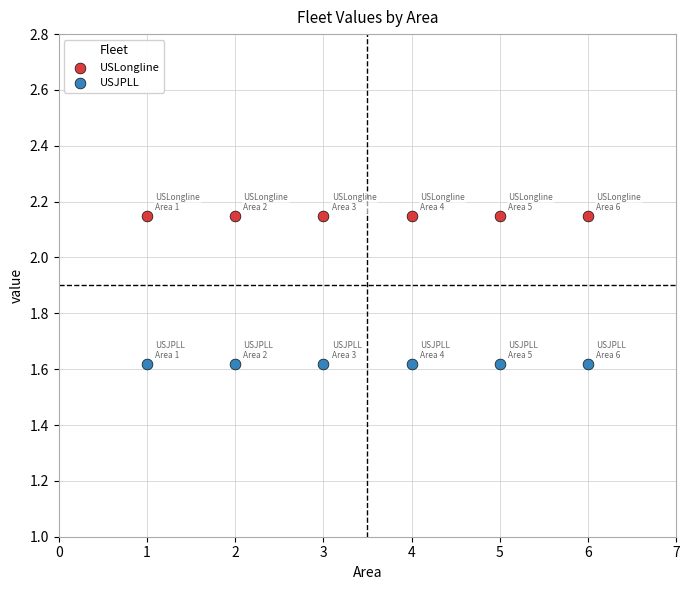

Across all data points, what is the average Y value?

1.9